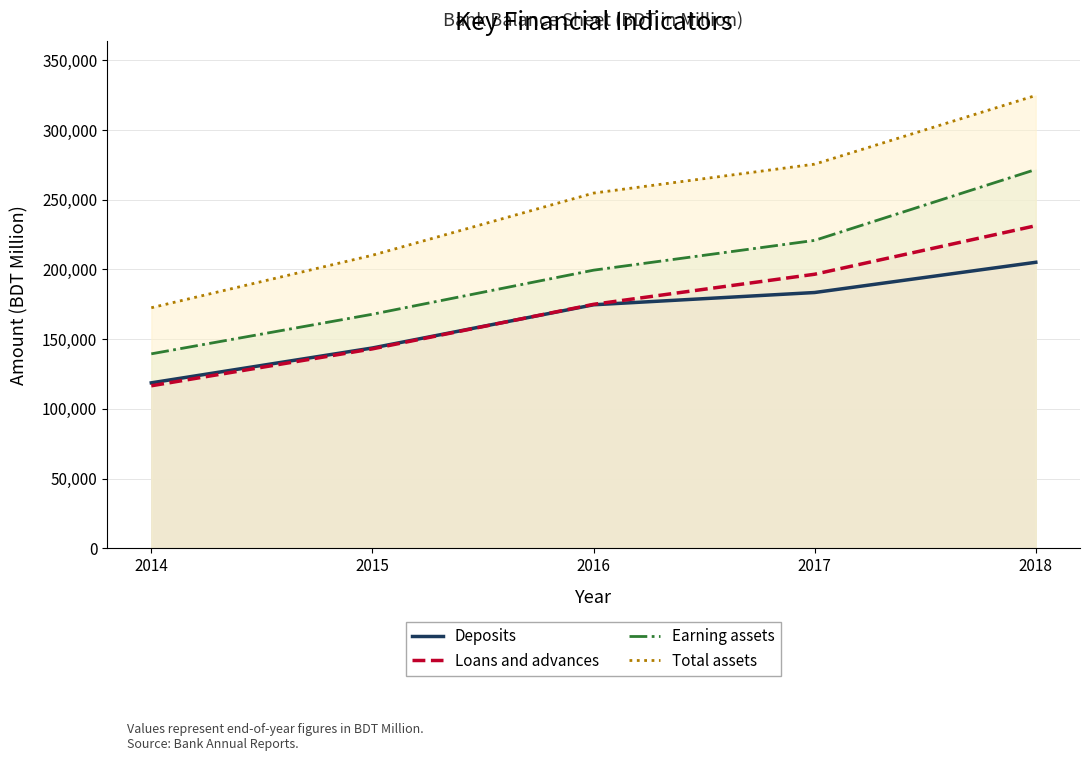

True or false: Deposits and Earning assets intersect in this chart.

False